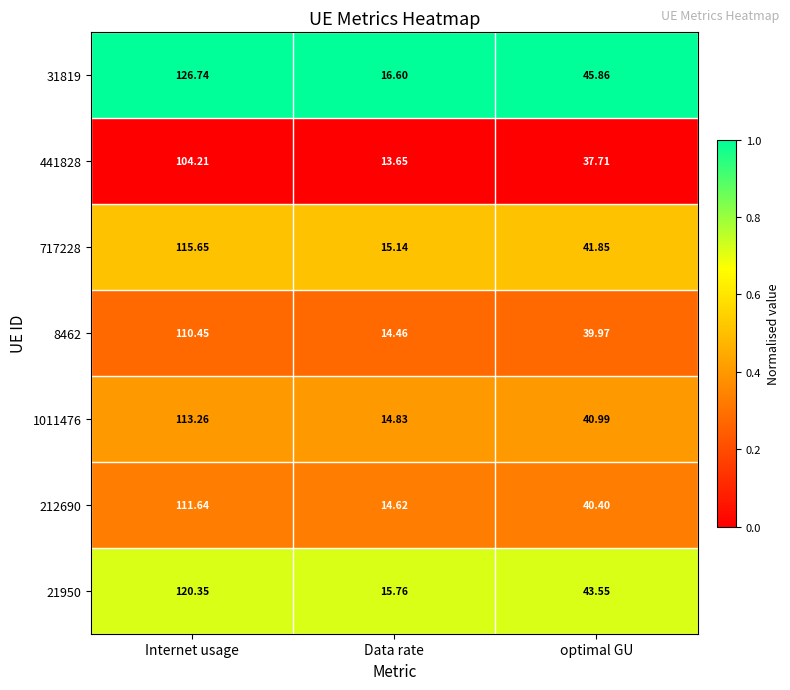

Is the value of 31819 at Internet usage greater than the value of 8462 at optimal GU?

Yes